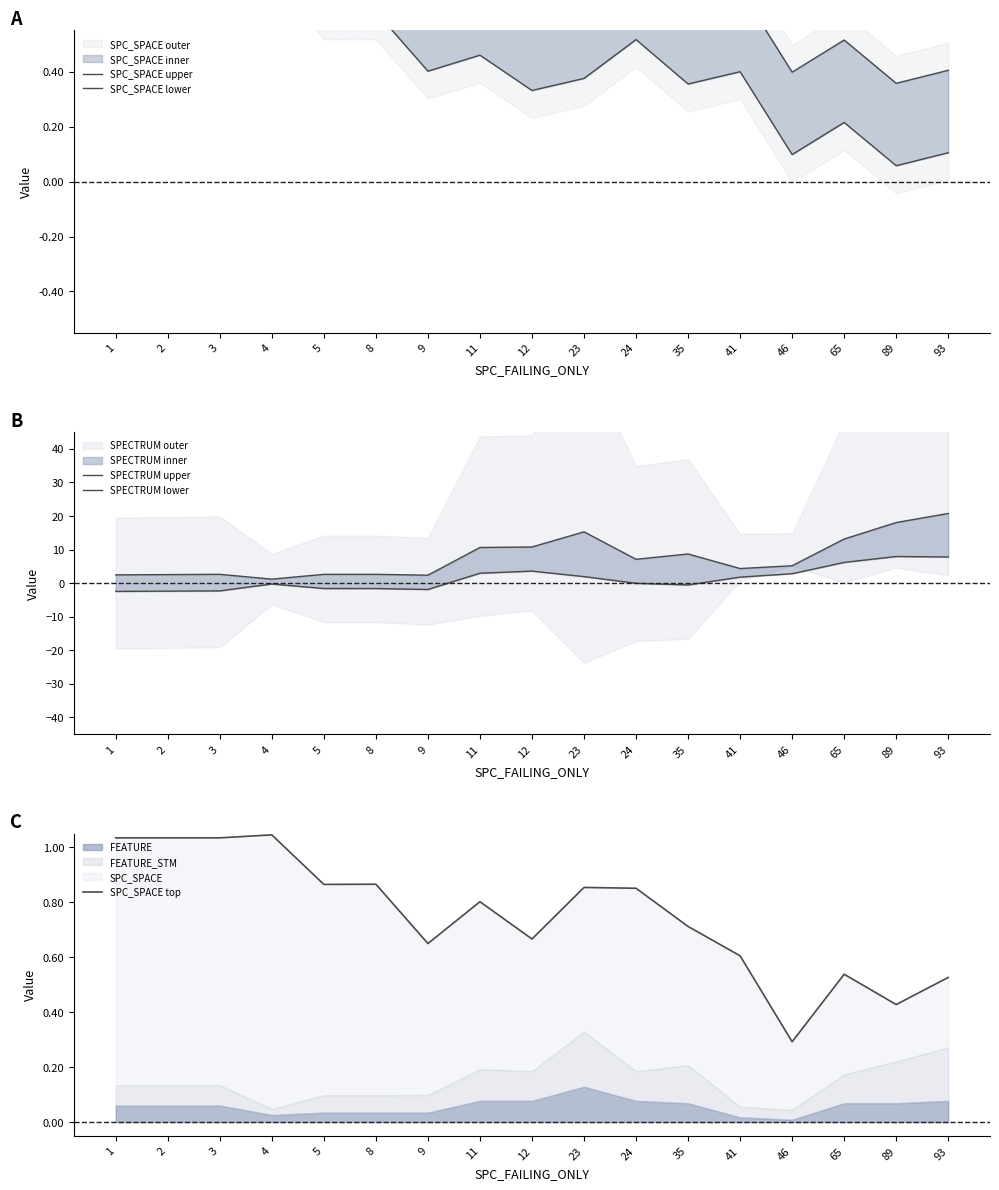

After their last crossing, which series has the higher values: SPC_SPACE upper or SPC_SPACE top?

SPC_SPACE top